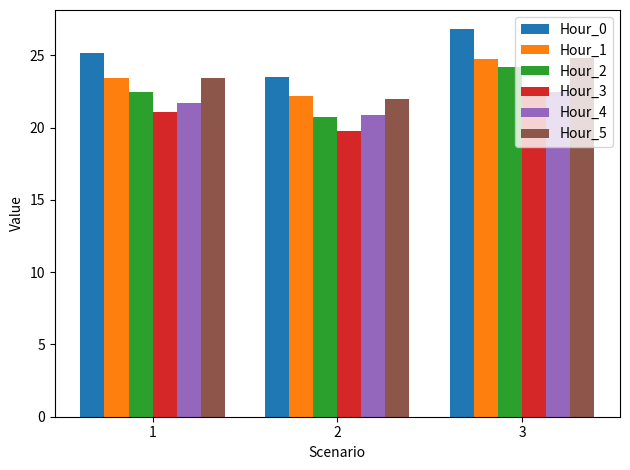

What is the minimum value shown in the chart?

19.8